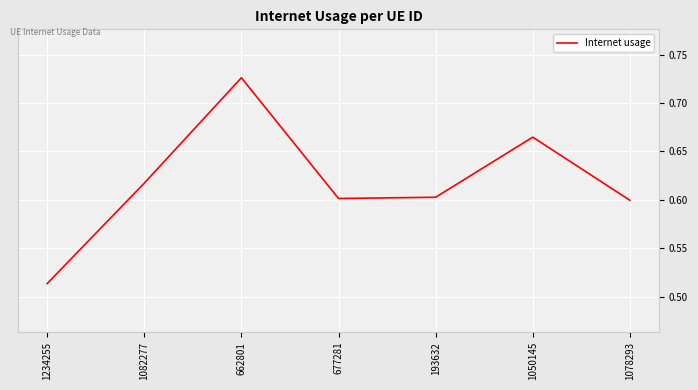

What is the sum of all values?

4.3